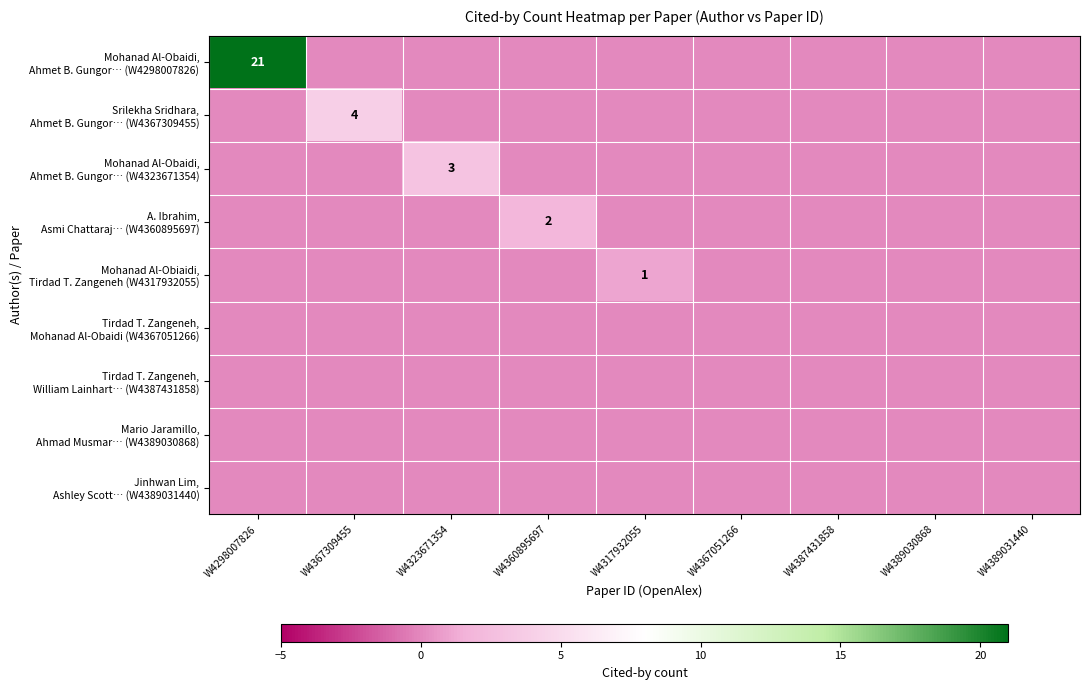

Between W4298007826 and W4367309455, which is larger?

W4298007826